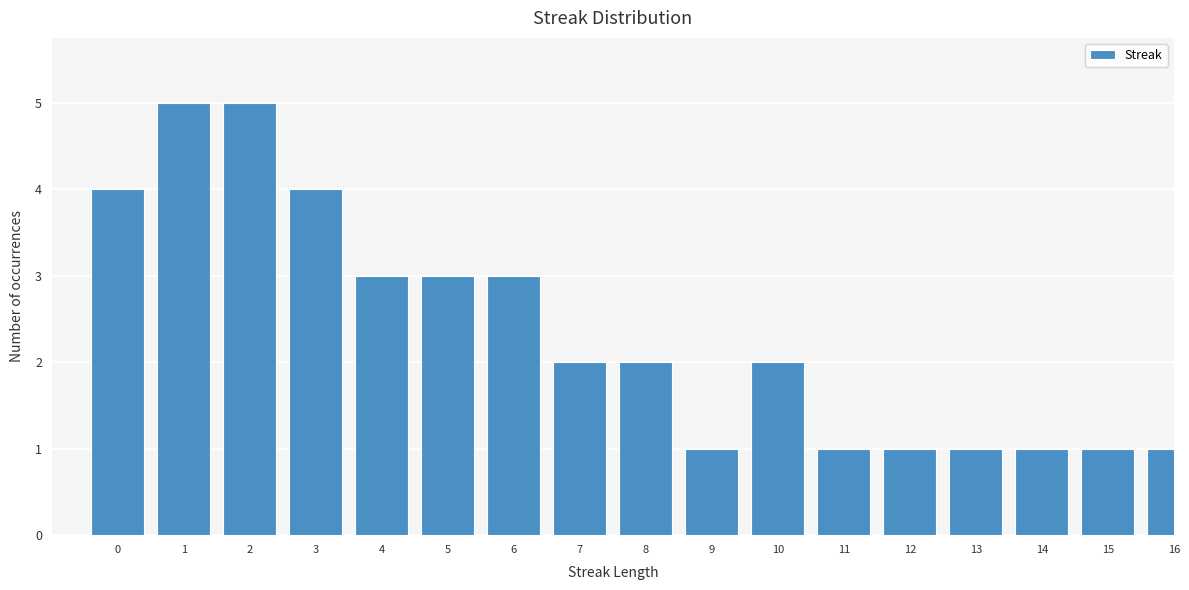

Reading right to left, what are all the values shown in this chart?

16=1	15=1	14=1	13=1	12=1	11=1	10=2	9=1	8=2	7=2	6=3	5=3	4=3	3=4	2=5	1=5	0=4